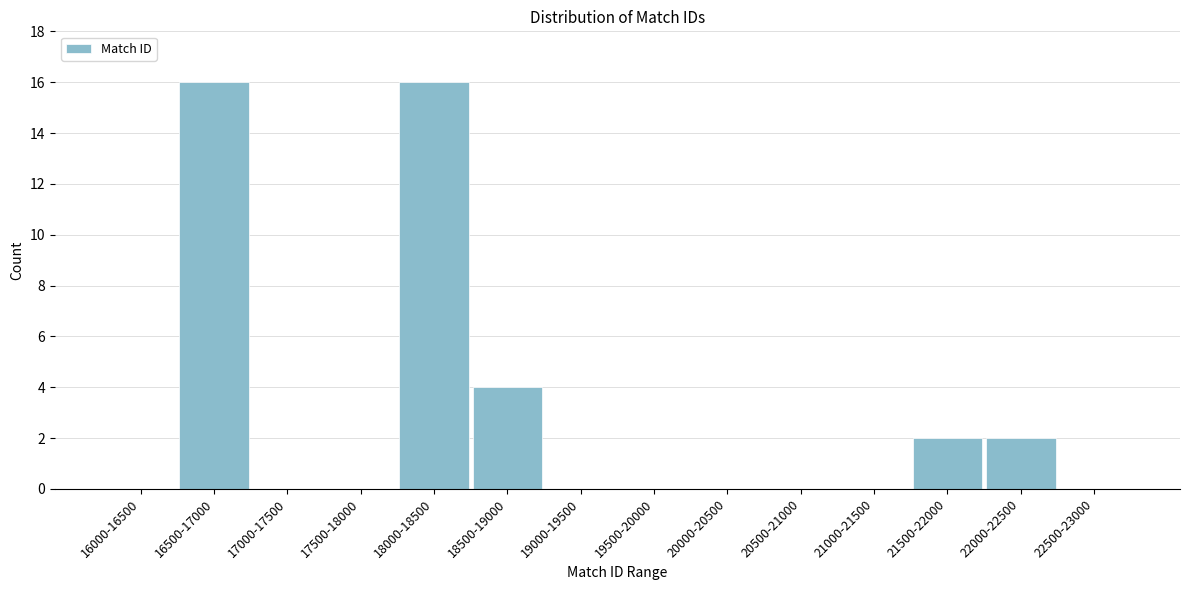

Reading left to right, transcribe all the data shown in this chart.

16000-16500=0	16500-17000=16	17000-17500=0	17500-18000=0	18000-18500=16	18500-19000=4	19000-19500=0	19500-20000=0	20000-20500=0	20500-21000=0	21000-21500=0	21500-22000=2	22000-22500=2	22500-23000=0